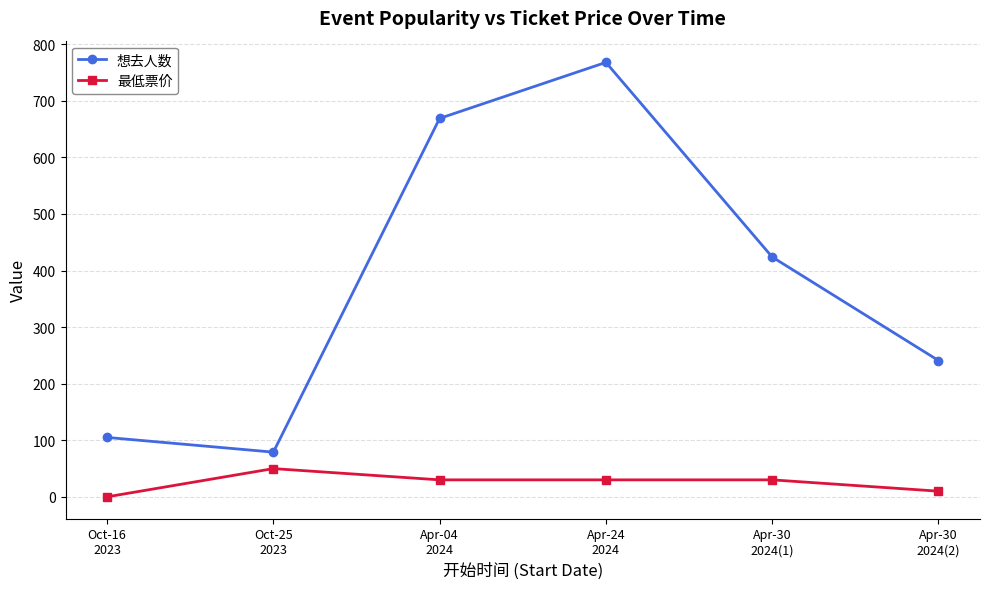

How many distinct data groups are displayed?

2